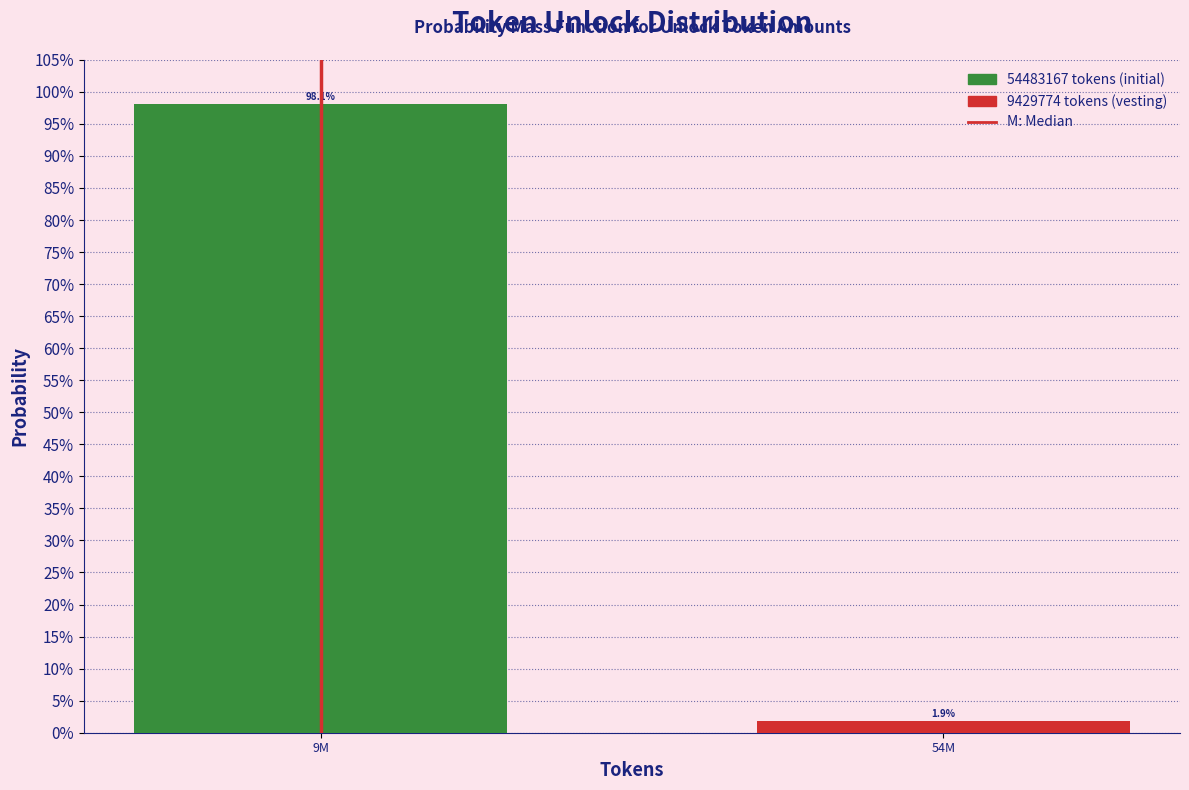

Reading left to right, list all the values displayed in this chart.

98.1	1.9